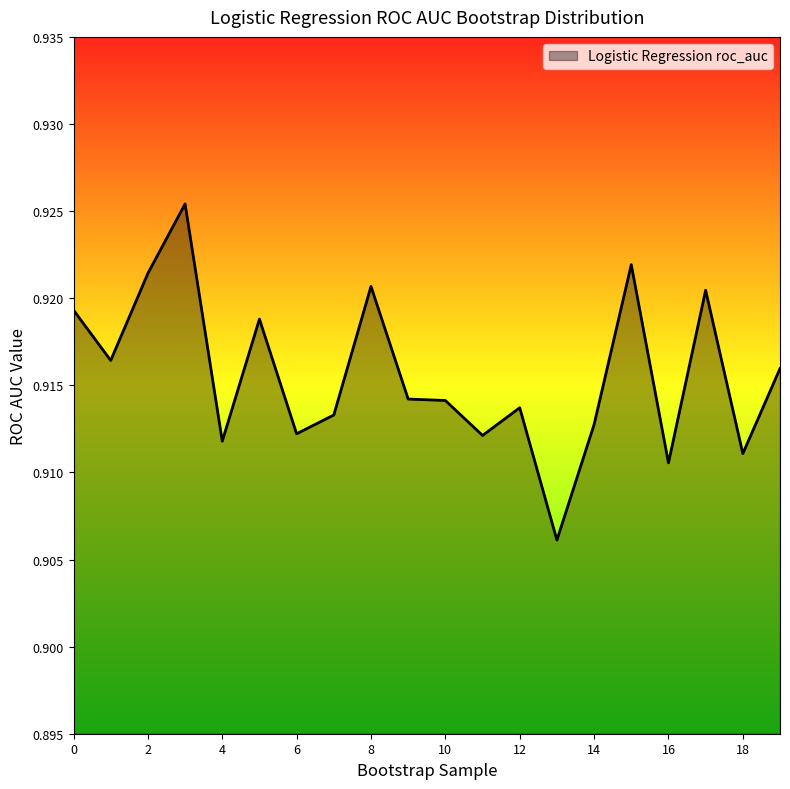

What is the value of the 15th point from the left?

0.9